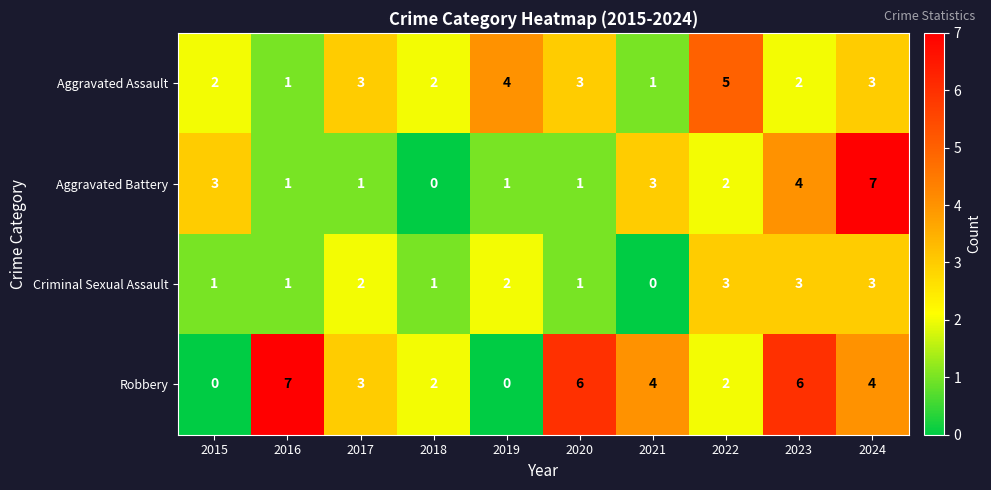

What is the difference between the highest and lowest values at 2023?

4